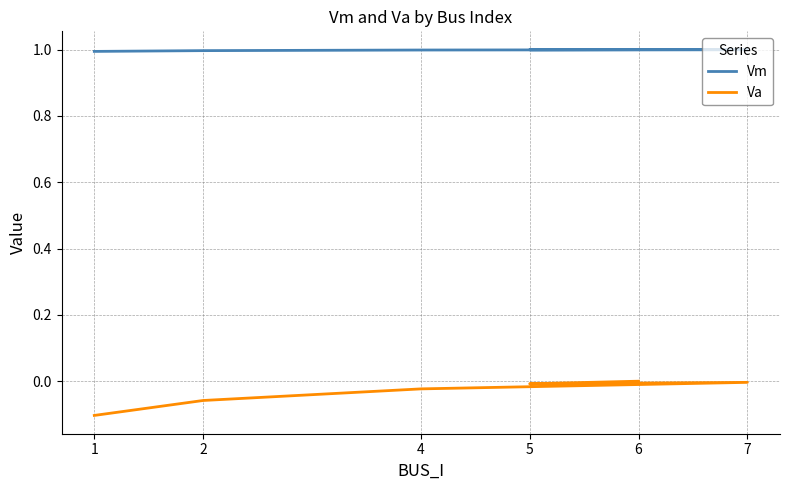

List the series in order of their overall mean, lowest first.

Va, Vm